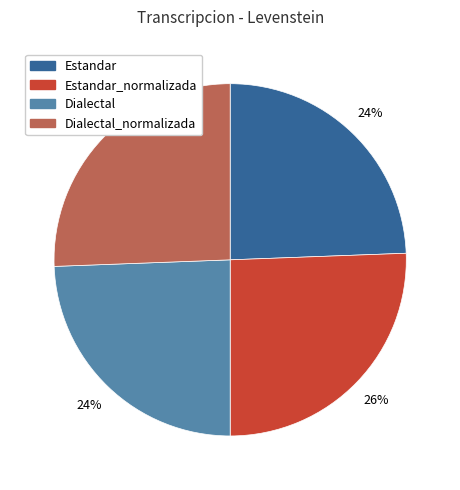

Is there any slice that represents more than half of the pie?

No